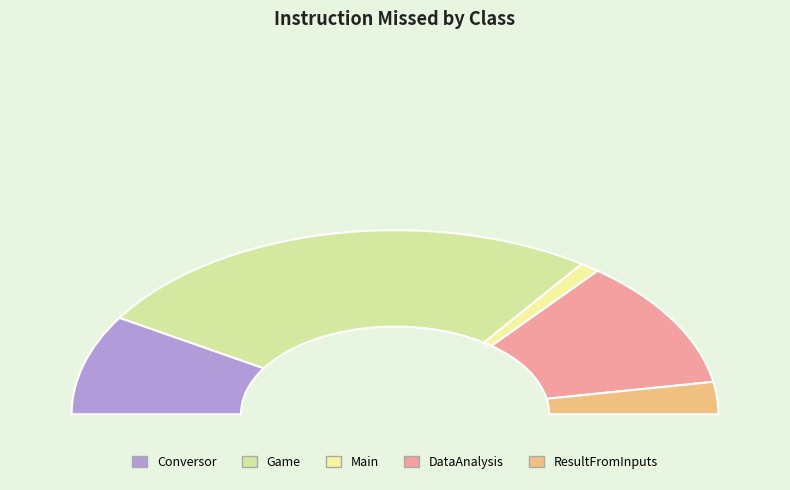

What is the smallest slice in the pie chart?

Main